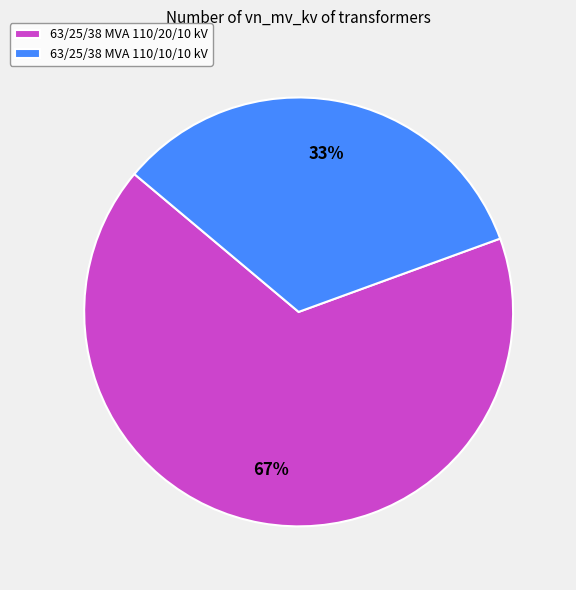

Which category has the smallest portion of the pie?

63/25/38 MVA 110/10/10 kV